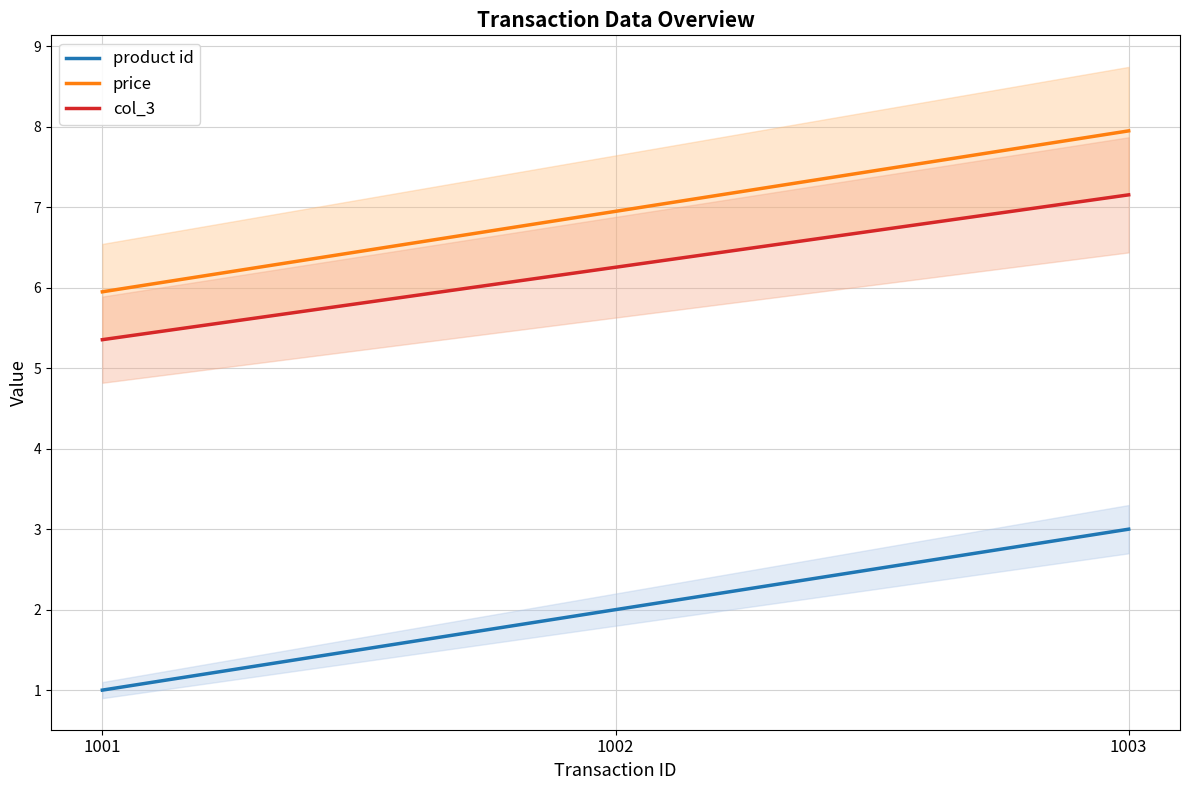

At which category is the sum across all series the highest?

1003